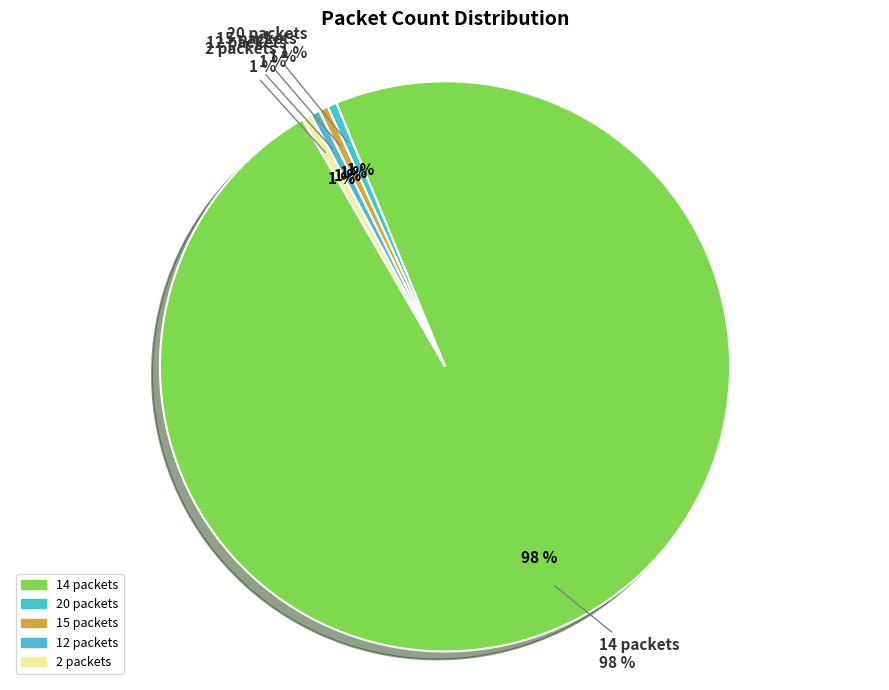

What percentage do 2 packets and 14 packets together represent?

98.1%